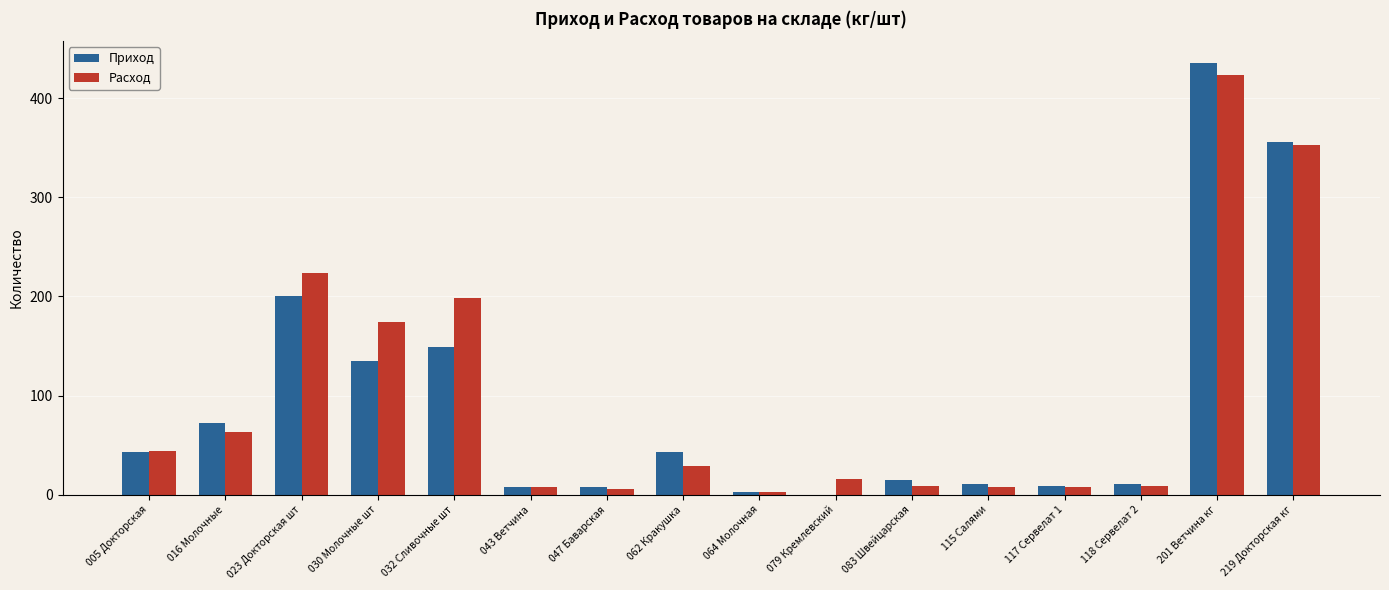

Between 115 Салями and 219 Докторская кг, which series saw the biggest shift?

Приход